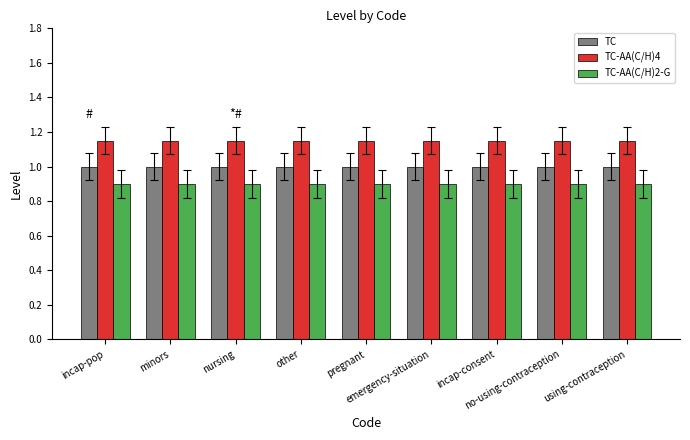

How many series are shown in this chart?

3